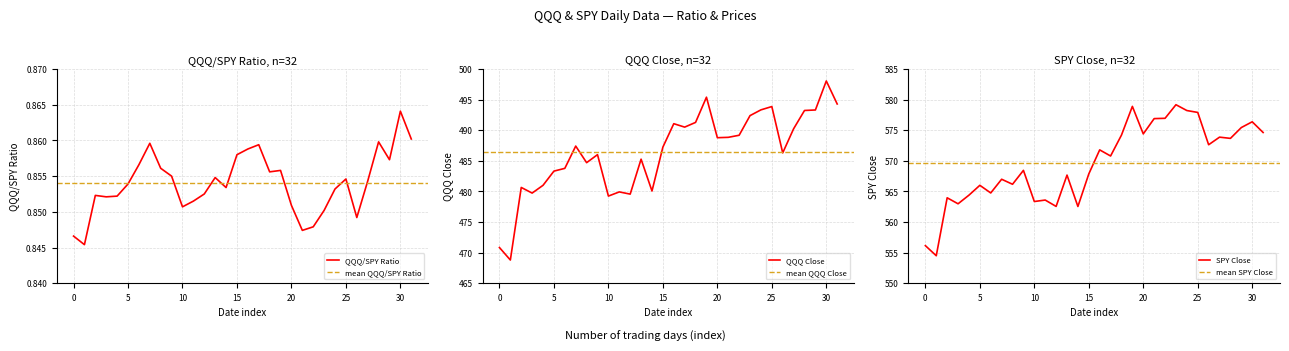

The QQQ Close series shows 498.1 at 30. True or false?

True